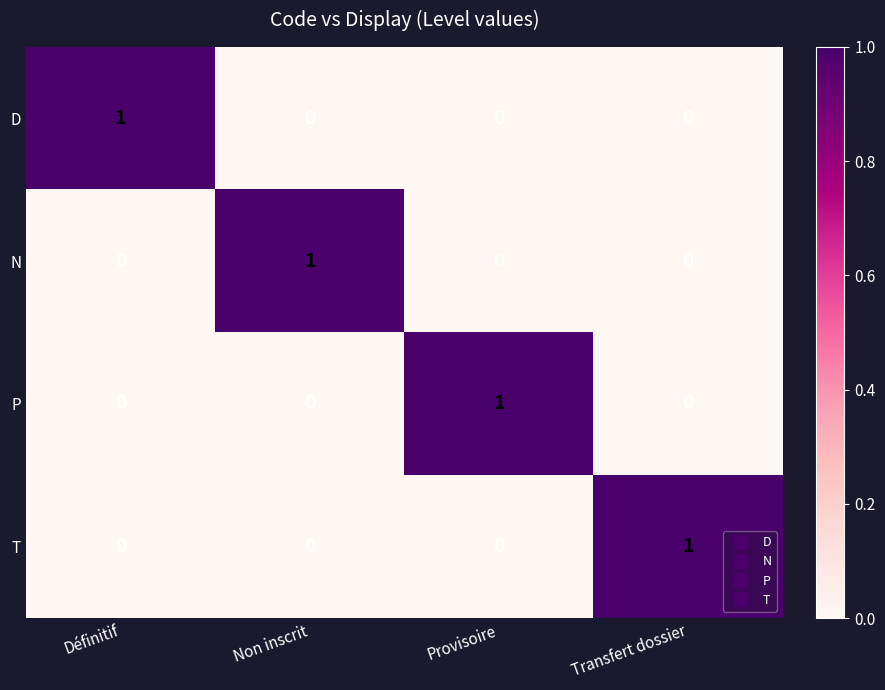

At how many categories does at least one series exceed 0?

4